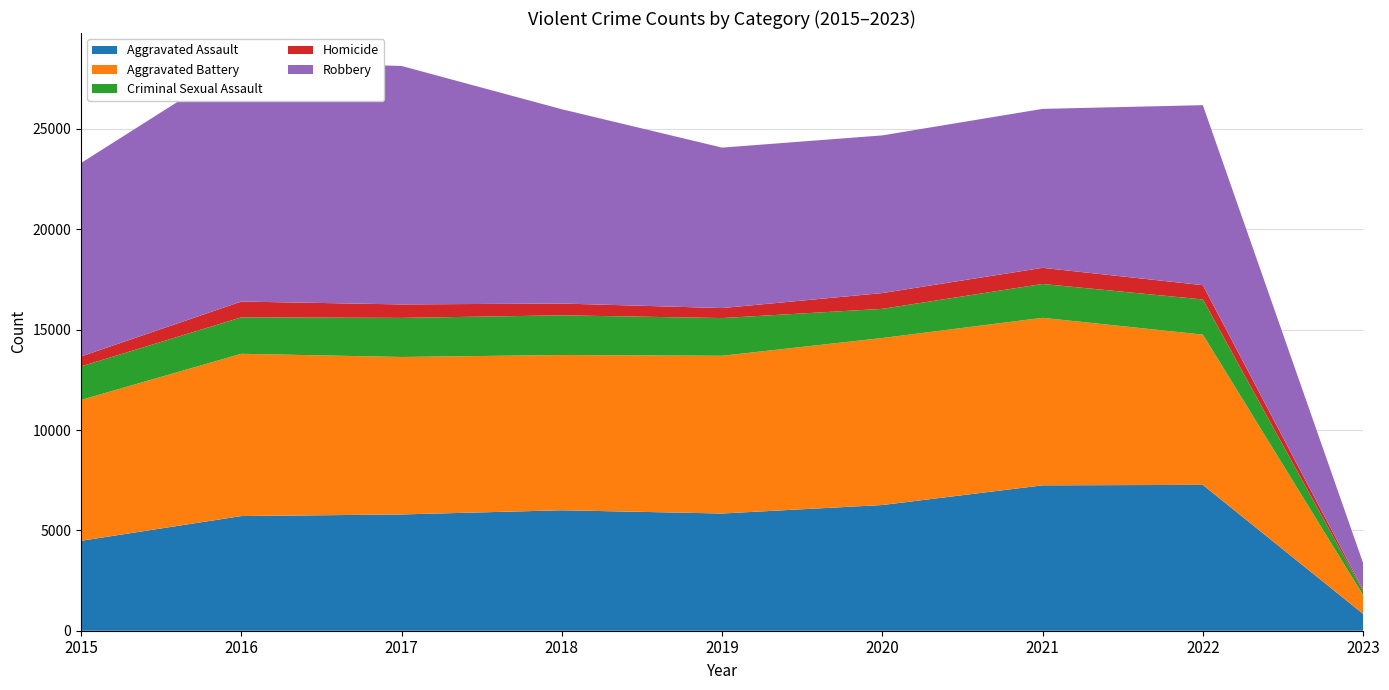

Reading left to right, what are all the values shown in this chart?

Aggravated Assault: 4480	5712	5793	6001	5840	6263	7243	7266	839
Aggravated Battery: 7018	8085	7845	7734	7857	8320	8346	7486	933
Criminal Sexual Assault: 1670	1817	1947	1978	1880	1453	1687	1752	201
Homicide: 496	786	672	589	498	787	804	712	69
Robbery: 9638	11960	11880	9679	7994	7855	7919	8968	1329